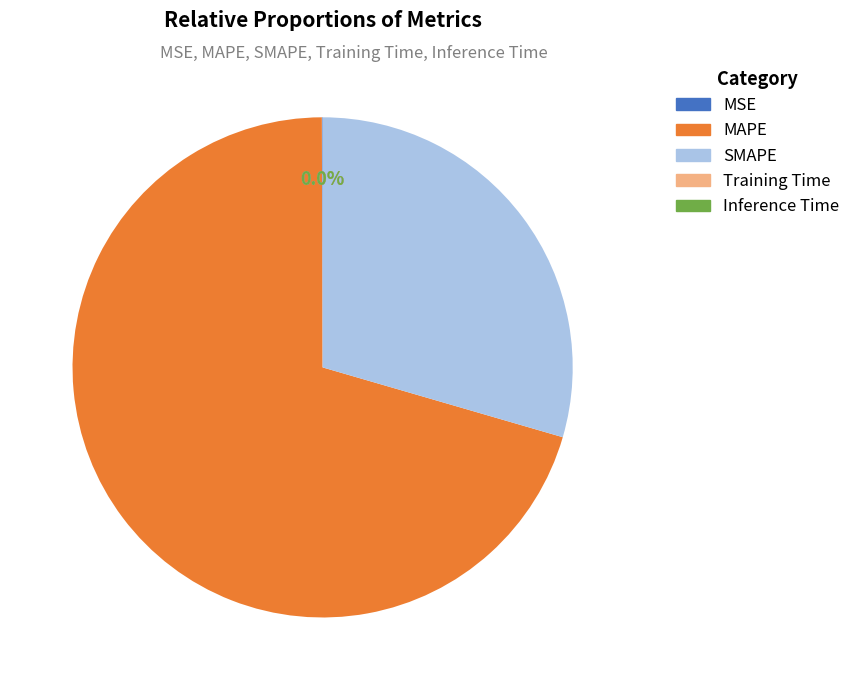

Is the sum of MAPE and SMAPE greater than half?

Yes